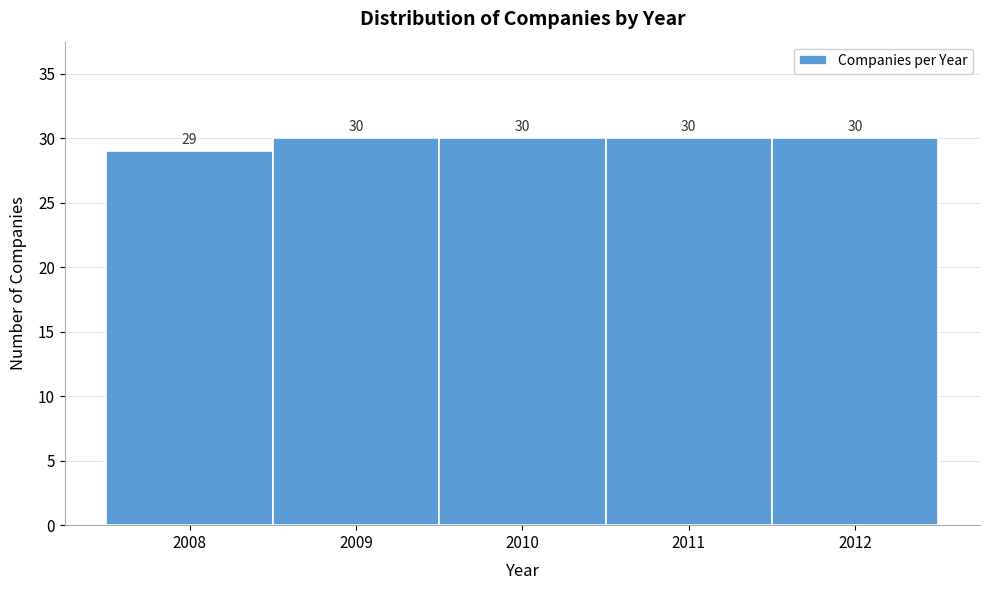

What is the height of the bar covering 2009.5 to 2010.5 on the x-axis?

30